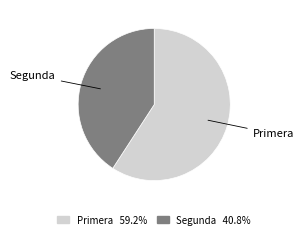

Does any single category account for the majority?

Yes